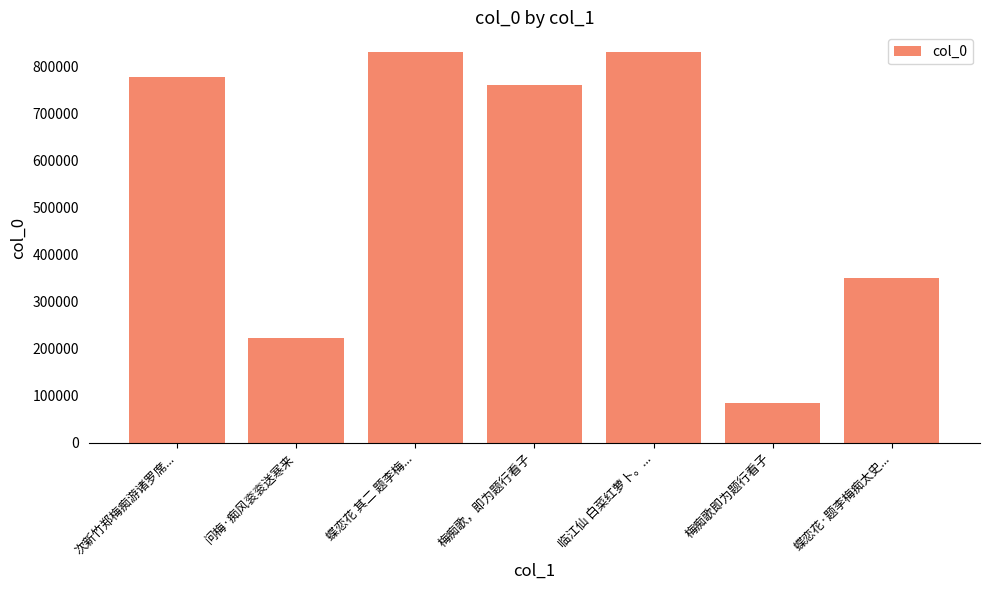

Where is the data nearest to the value 458200?

蝶恋花·题李梅痴太史...